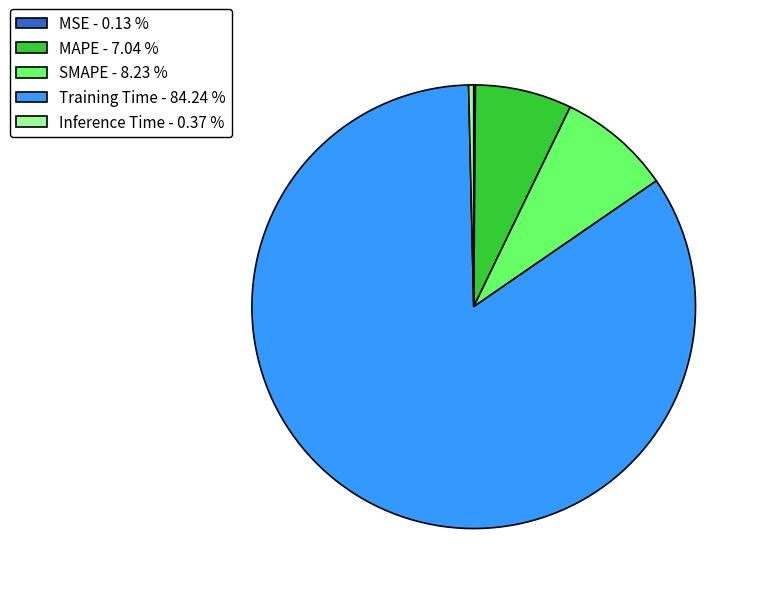

Between Inference Time - 0.37 % and MAPE - 7.04 %, which is larger?

MAPE - 7.04 %